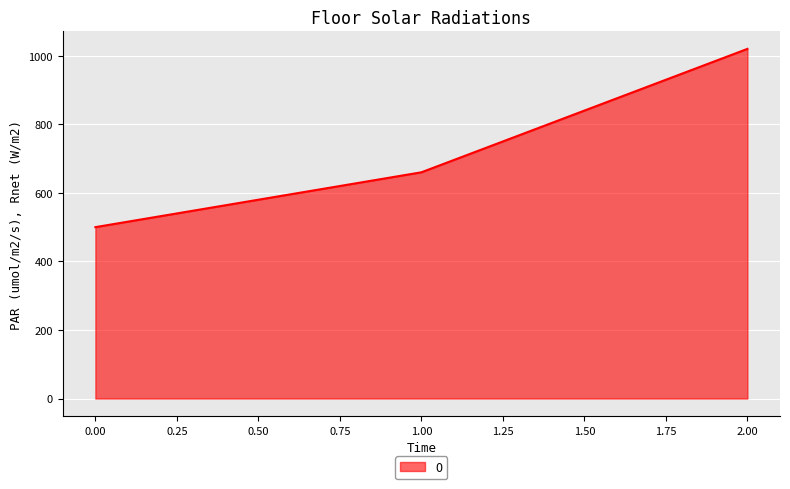

What is the difference between the maximum and second lowest values?

360